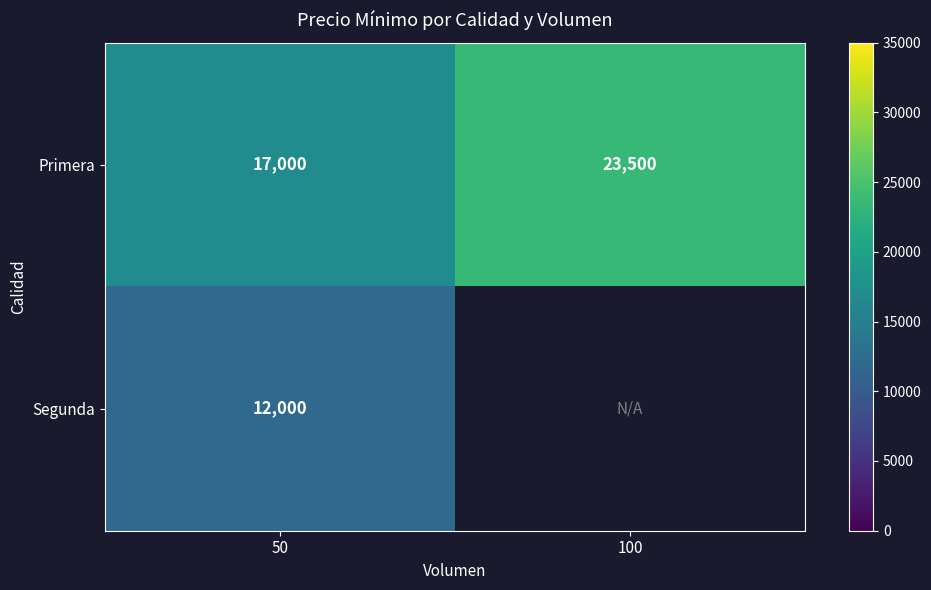

Is it true that Primera equals 4938.2 at 50?

False